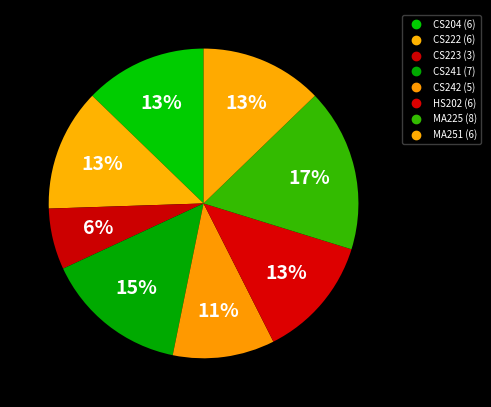

What percentage is the HS202 slice, to the nearest percent?

13%